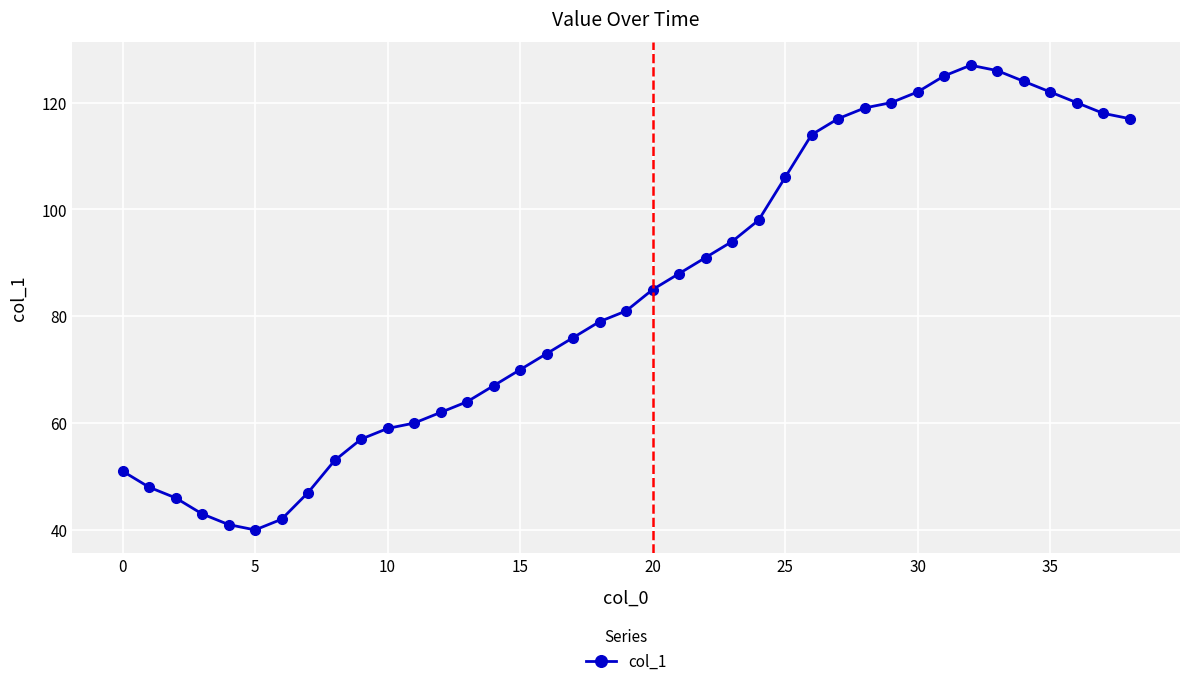

How many distinct data groups are displayed?

1